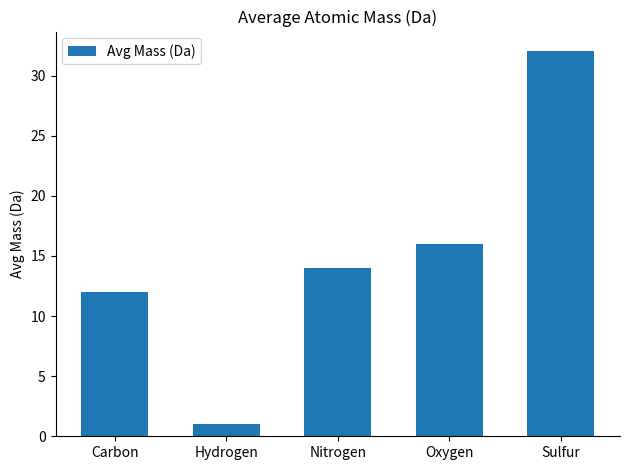

Reading right to left, extract all data points from this chart.

Sulfur=32.1	Oxygen=16.0	Nitrogen=14.0	Hydrogen=1.0	Carbon=12.0